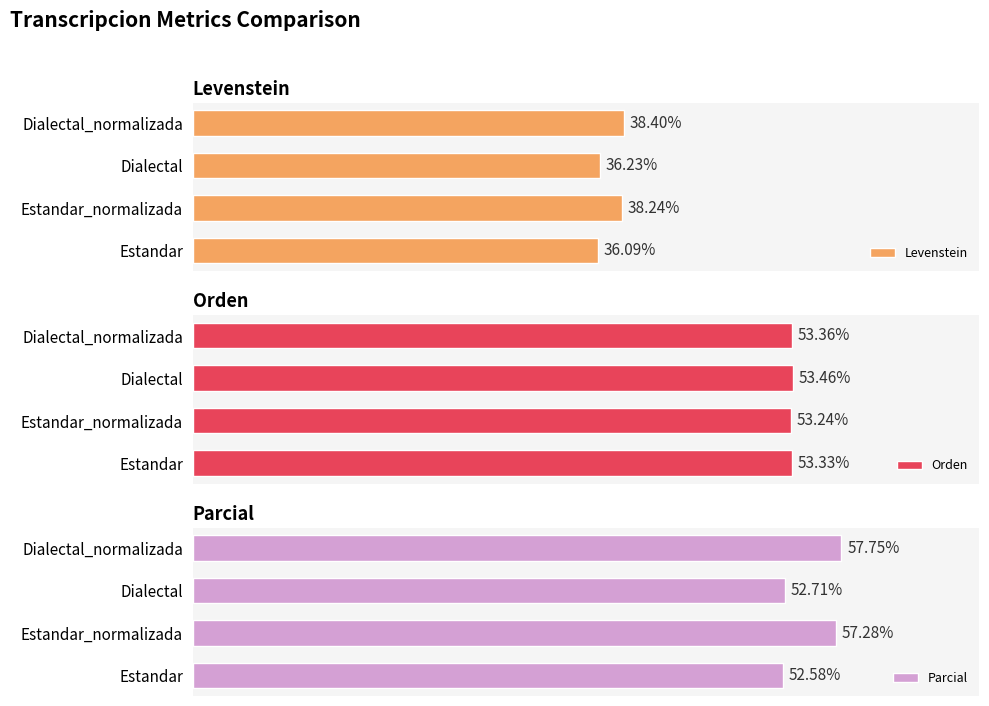

At how many categories does at least one series exceed 57?

2